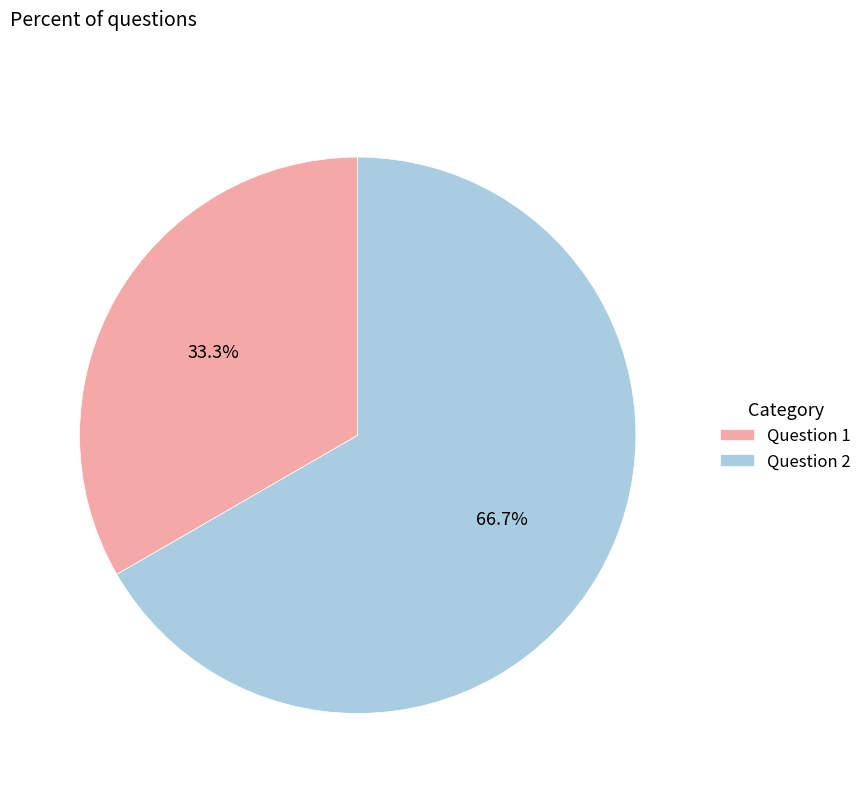

Rank the categories by value from lowest to highest.

Question 1, Question 2